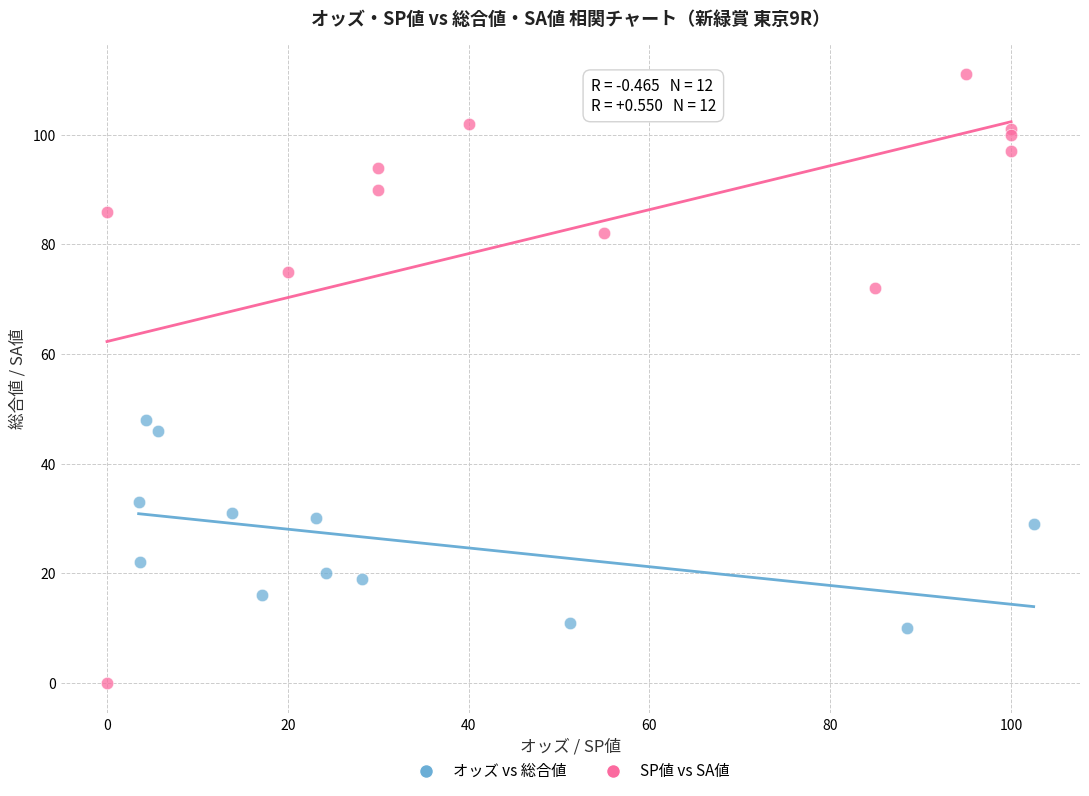

Which series reaches the maximum Y coordinate?

SP値 vs SA値